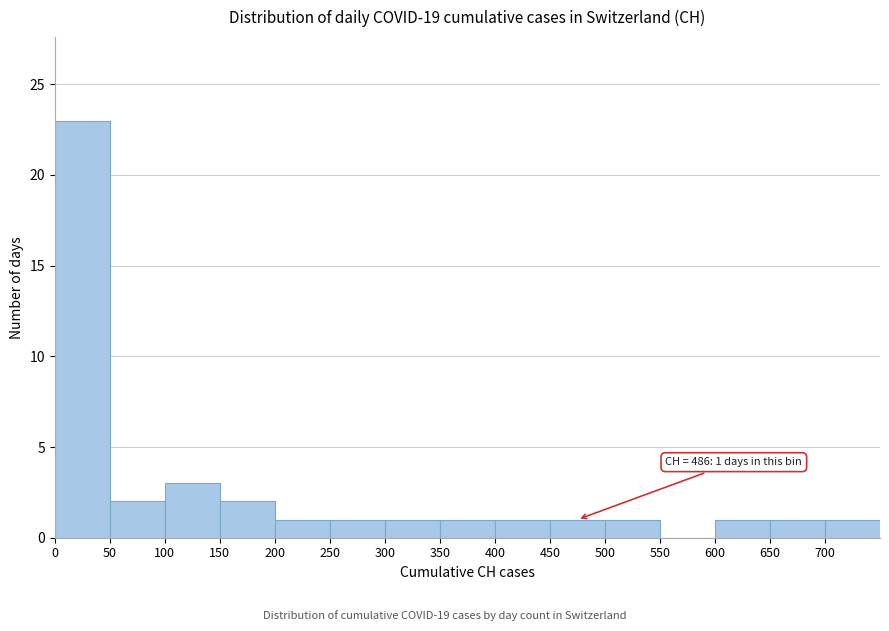

Which range on the x-axis has the tallest bar?

0 to 50